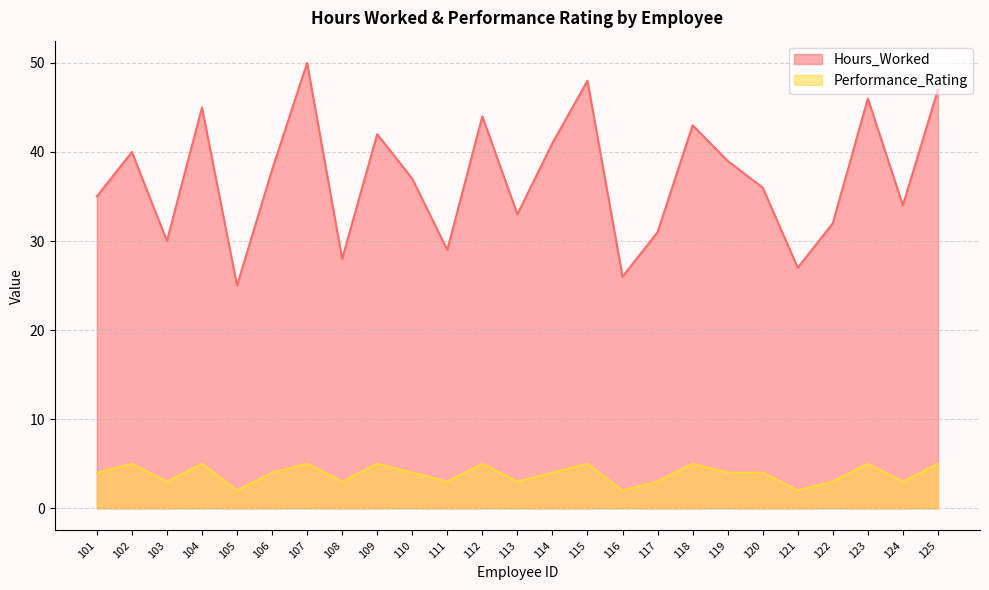

How many lines are shown in the chart?

2